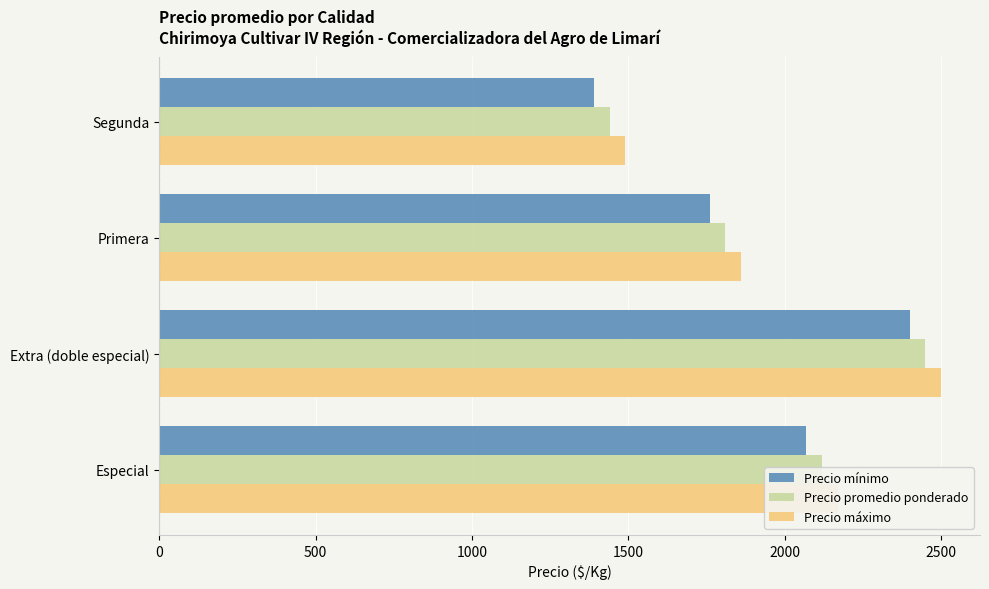

How many Precio mínimo values are between 1760 and 2400?

3